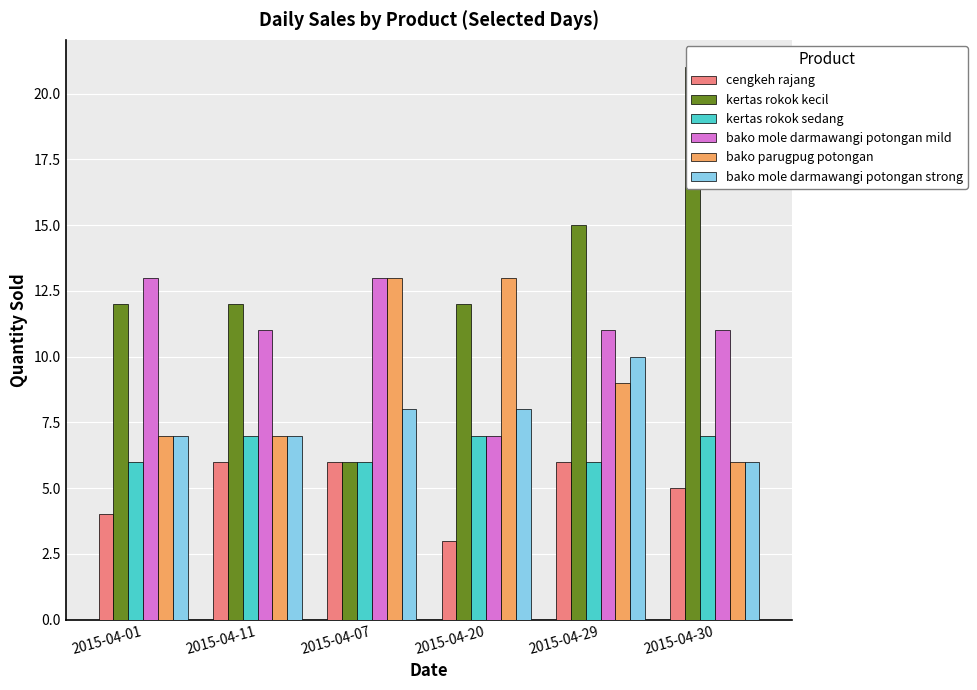

What is the difference between the highest and lowest values at 2015-04-07?

7